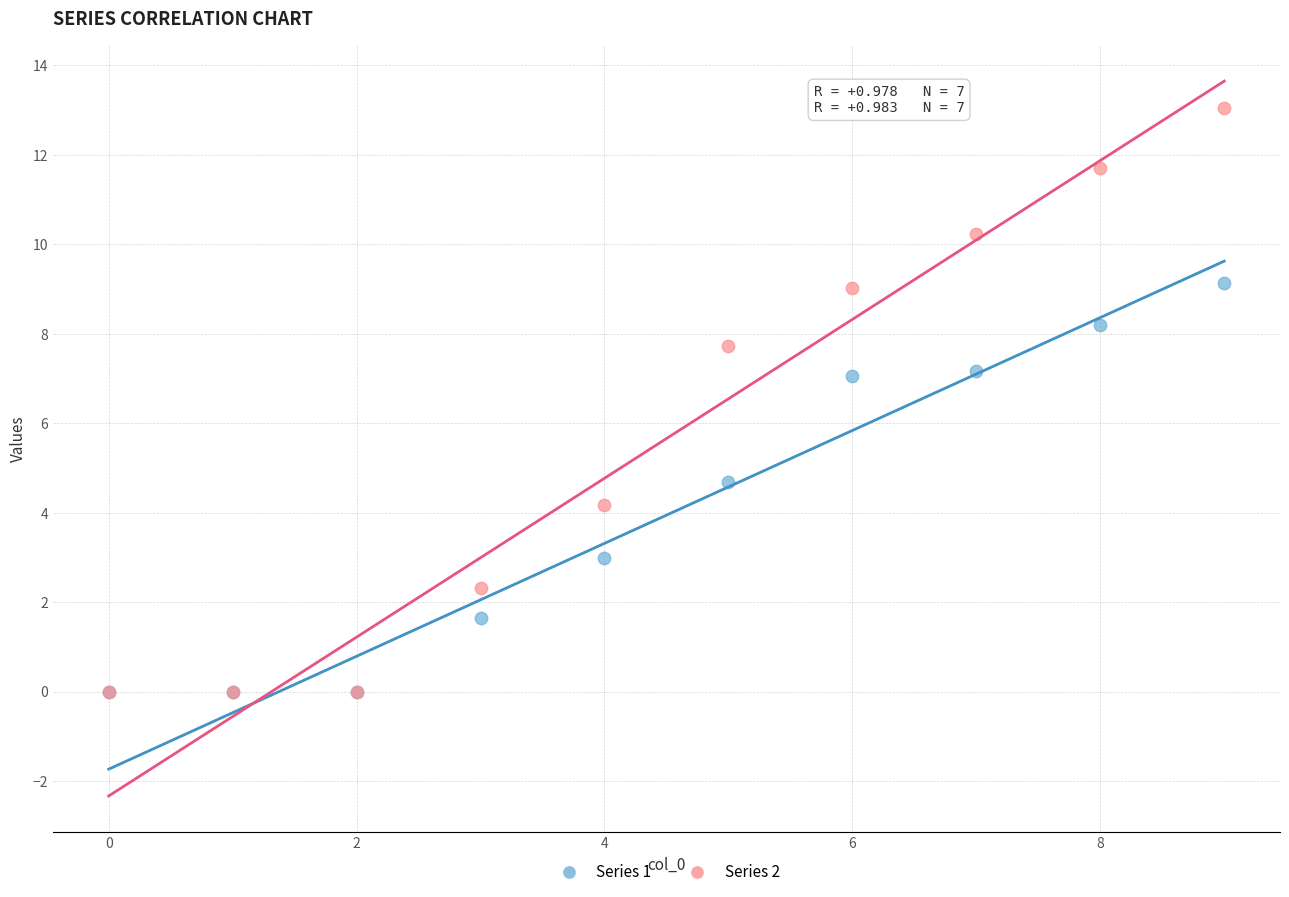

In the Series 1 series, what Y value is closest to 4?

4.7